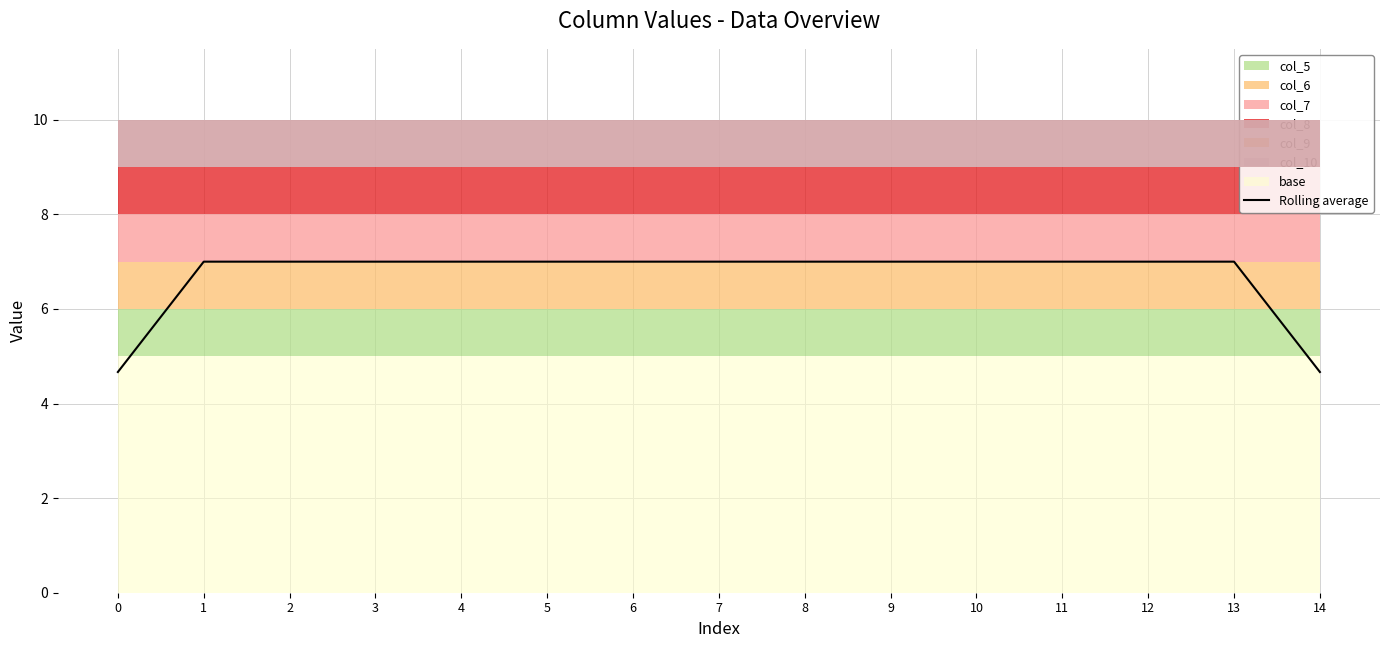

True or false: the data shows 12.4 at 8.

False